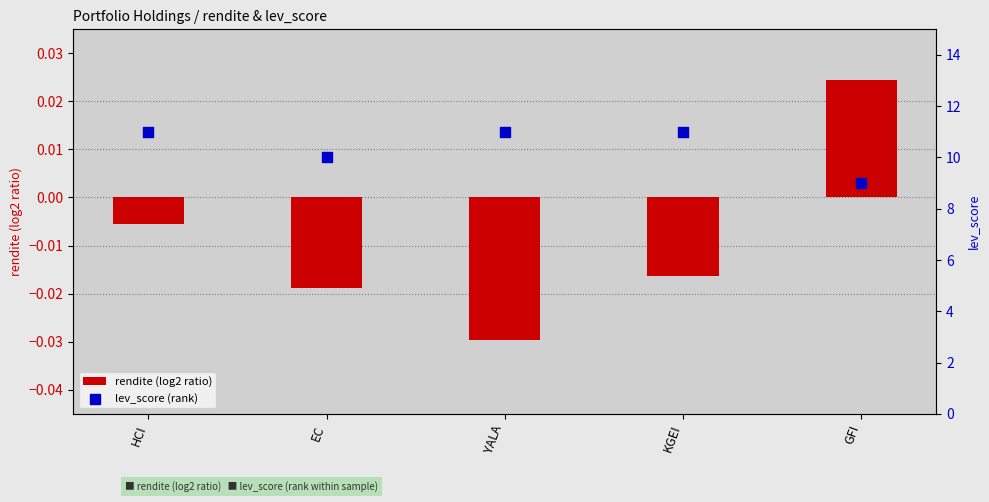

At which category is the sum across all series the highest?

HCI